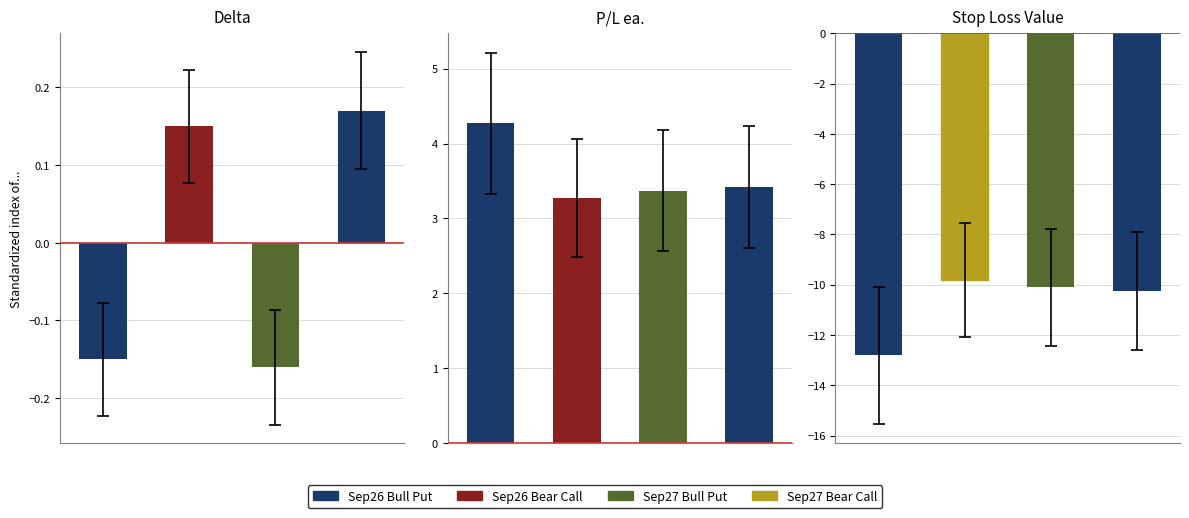

What is the difference between the maximum and minimum values in the Delta series?

0.3